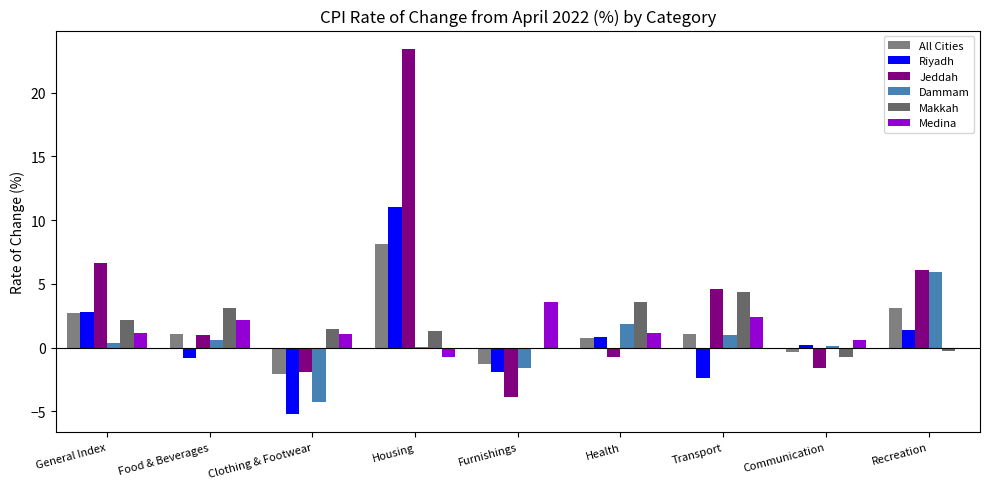

How many data points does each series have?

9